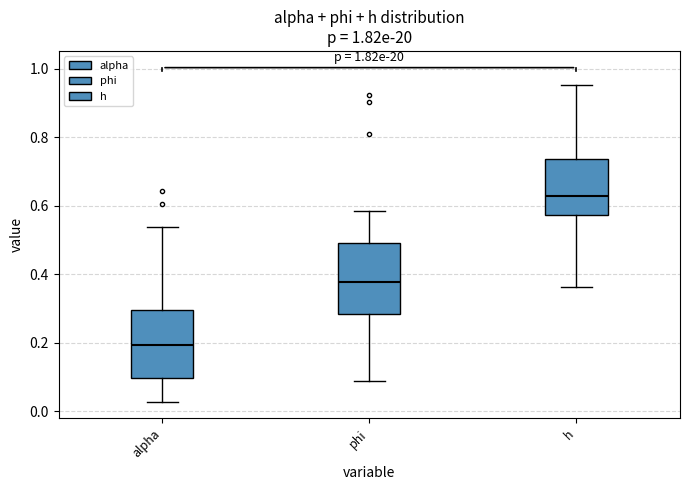

Reading left to right, transcribe this box plot: for each box, give where its median line is, the range the box spans, and where its two whiskers end, as read against the y-axis. The values are not printed on the chart, so give them approximately, as read against the axis.

alpha: median 0.20, box 0.10 to 0.30, whiskers 0.02 to 0.54
phi: median 0.38, box 0.28 to 0.50, whiskers 0.08 to 0.58
h: median 0.62, box 0.58 to 0.74, whiskers 0.36 to 0.96